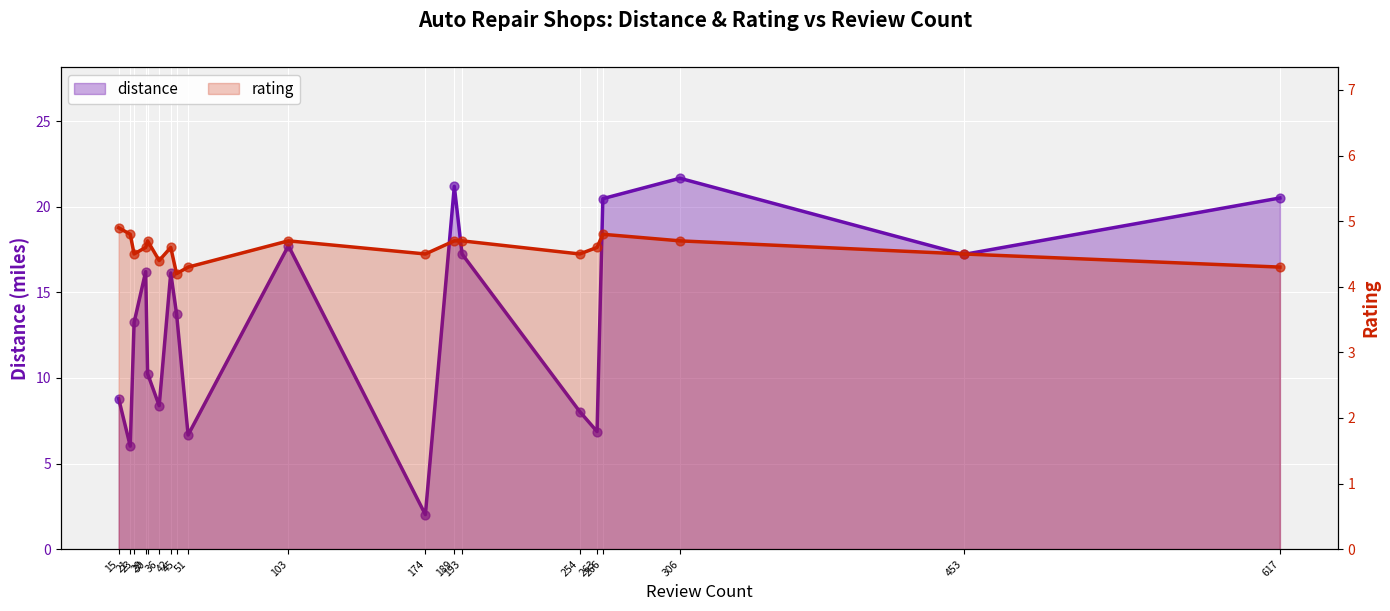

Which series contains the lowest Y value?

distance